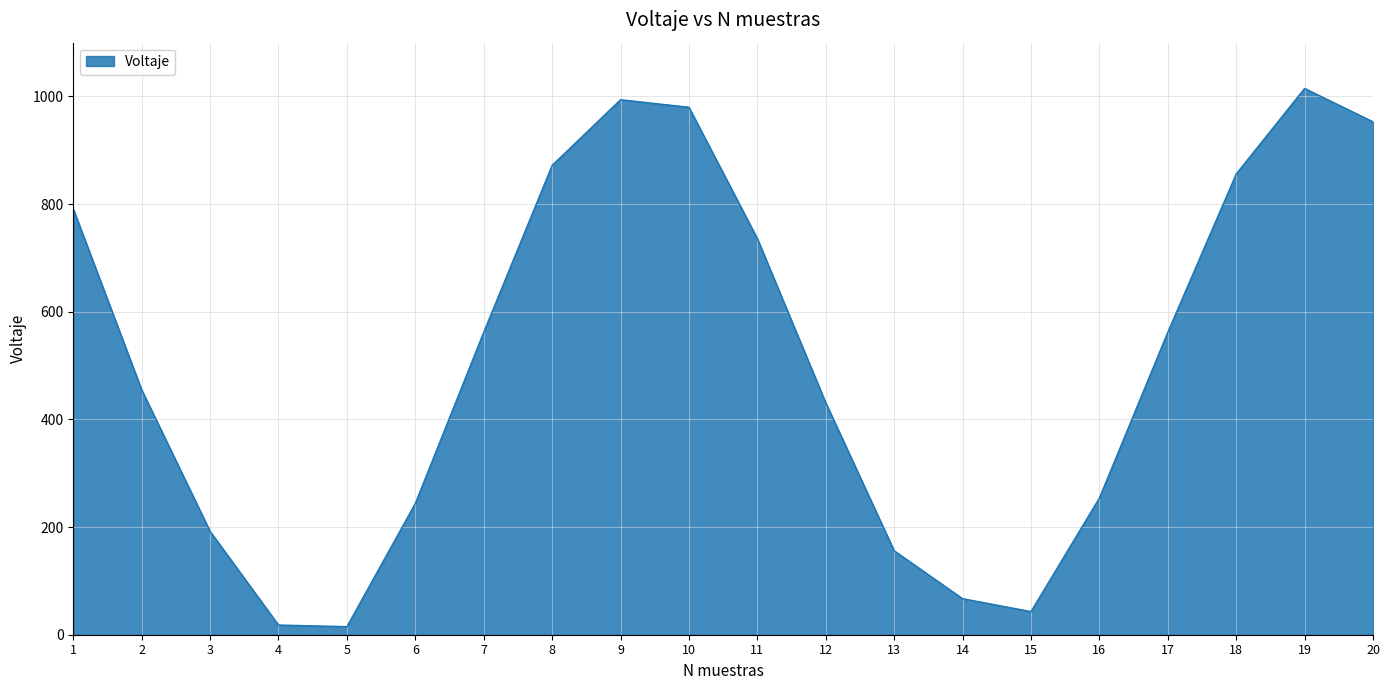

The value at 7 is 562. True or false?

True